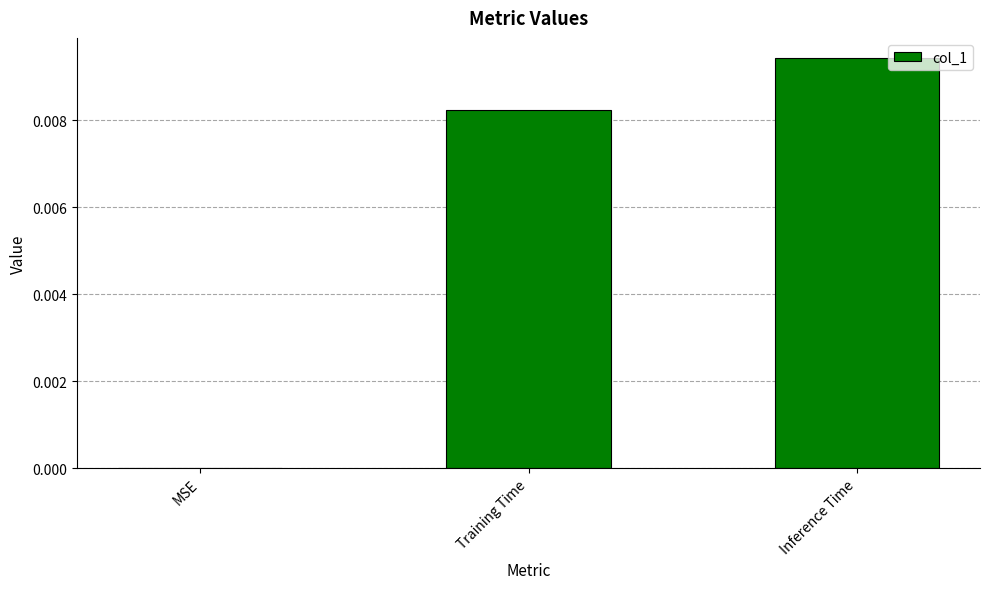

Is it true that the value at Inference Time is 0.0?

True